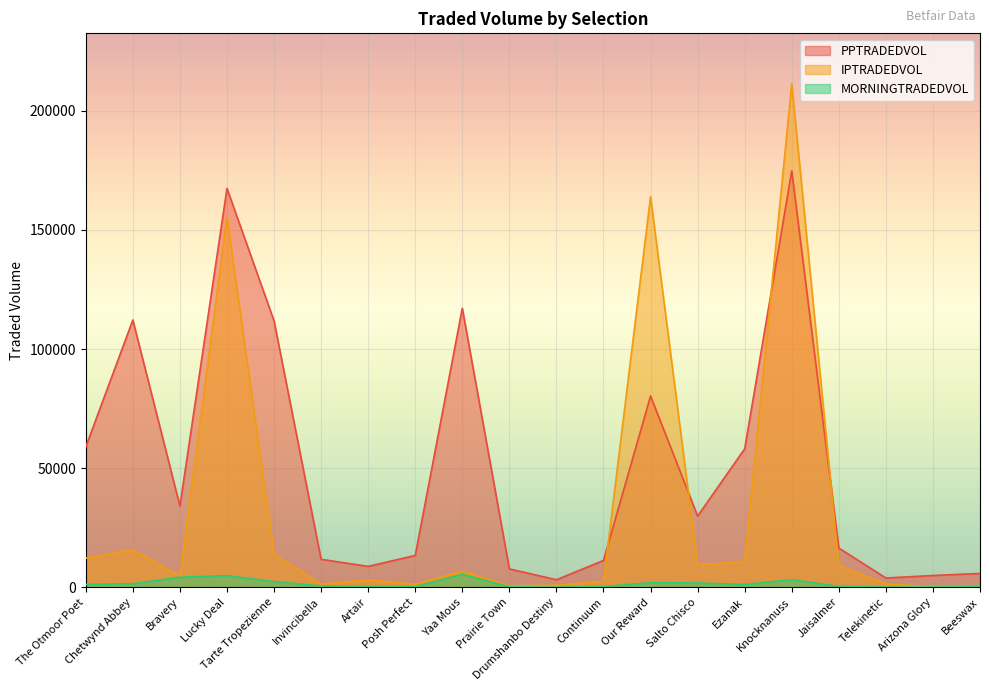

Rank the series at Artair from highest to lowest value.

PPTRADEDVOL, IPTRADEDVOL, MORNINGTRADEDVOL